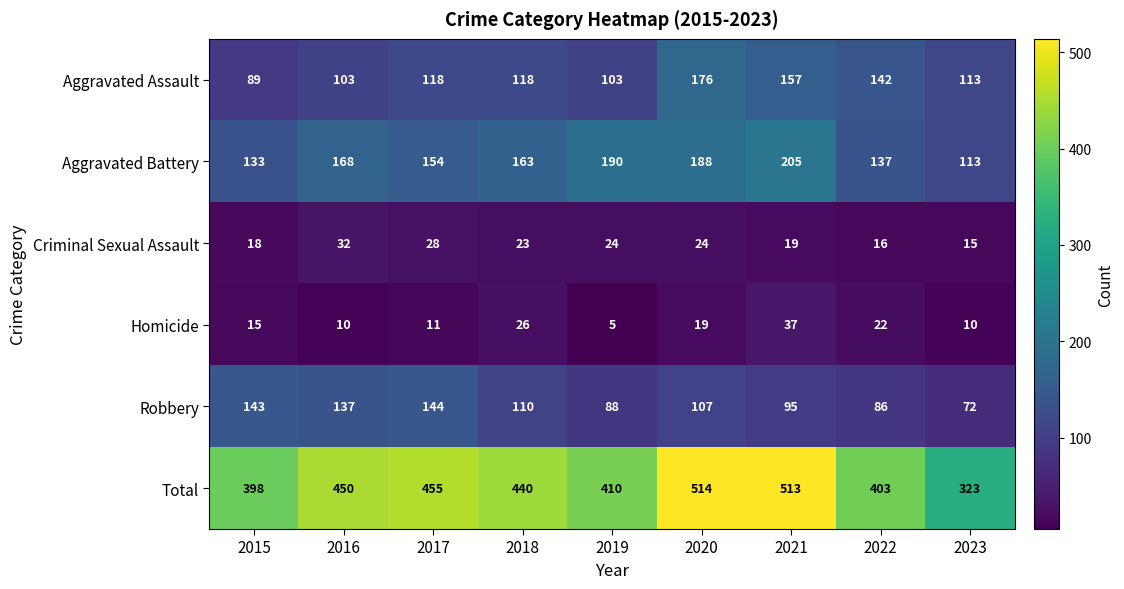

The Homicide series shows 26 at 2018. True or false?

True